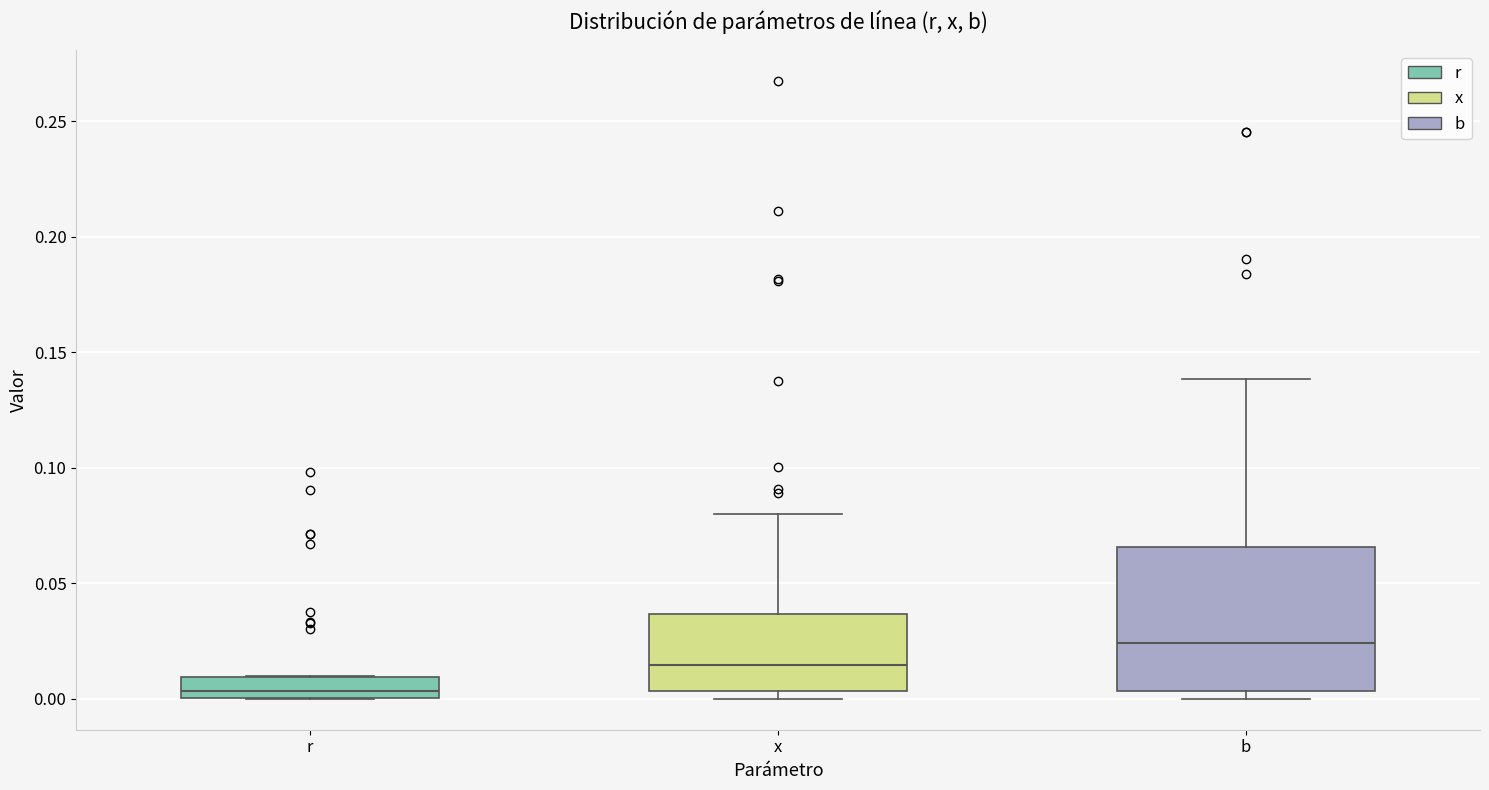

Reading left to right, read every box against the y-axis: the position of its median line, the range the box covers, and the ends of its whiskers. The values are not printed on the chart, so give them approximately, as read against the axis.

r: median 0.005, box 0.000 to 0.010, whiskers 0.000 to 0.010
x: median 0.015, box 0.005 to 0.035, whiskers 0.000 to 0.080
b: median 0.025, box 0.005 to 0.065, whiskers 0.000 to 0.140